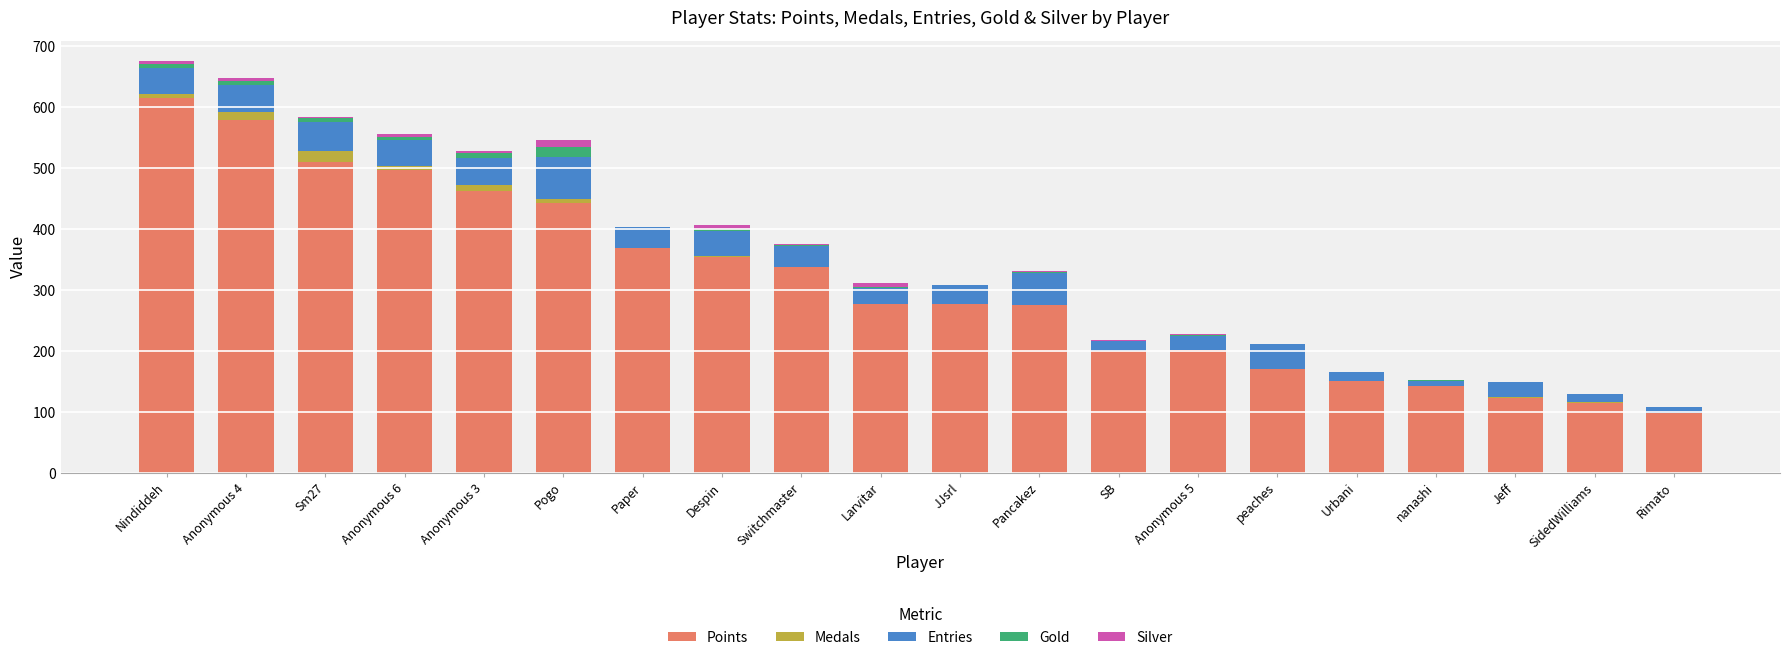

True or false: Points has a value of 341 at SB.

False